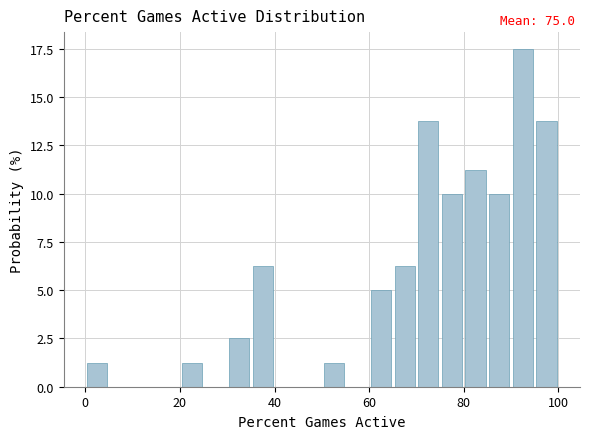

Around what value on the x-axis is the tallest bar? Give the approximate position of its centre, as read against the axis.

92